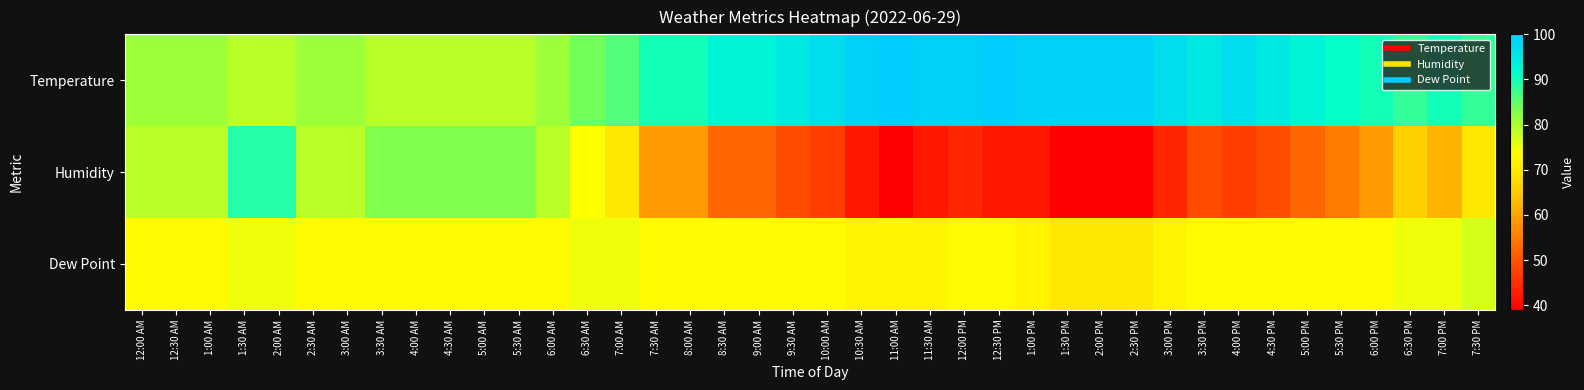

Reading left to right, transcribe all the data shown in this chart.

Temperature: 12:00 AM=81	12:30 AM=81	1:00 AM=81	1:30 AM=79	2:00 AM=79	2:30 AM=81	3:00 AM=81	3:30 AM=79	4:00 AM=79	4:30 AM=79	5:00 AM=79	5:30 AM=79	6:00 AM=81	6:30 AM=84	7:00 AM=86	7:30 AM=90	8:00 AM=90	8:30 AM=93	9:00 AM=93	9:30 AM=95	10:00 AM=97	10:30 AM=99	11:00 AM=100	11:30 AM=99	12:00 PM=99	12:30 PM=100	1:00 PM=99	1:30 PM=99	2:00 PM=99	2:30 PM=99	3:00 PM=97	3:30 PM=95	4:00 PM=97	4:30 PM=95	5:00 PM=93	5:30 PM=91	6:00 PM=90	6:30 PM=88	7:00 PM=90	7:30 PM=88
Humidity: 12:00 AM=79	12:30 AM=79	1:00 AM=79	1:30 AM=89	2:00 AM=89	2:30 AM=79	3:00 AM=79	3:30 AM=83	4:00 AM=83	4:30 AM=83	5:00 AM=83	5:30 AM=83	6:00 AM=79	6:30 AM=74	7:00 AM=70	7:30 AM=59	8:00 AM=59	8:30 AM=52	9:00 AM=52	9:30 AM=49	10:00 AM=47	10:30 AM=42	11:00 AM=39	11:30 AM=42	12:00 PM=44	12:30 PM=42	1:00 PM=42	1:30 PM=39	2:00 PM=39	2:30 PM=39	3:00 PM=44	3:30 PM=49	4:00 PM=47	4:30 PM=49	5:00 PM=52	5:30 PM=55	6:00 PM=59	6:30 PM=66	7:00 PM=62	7:30 PM=70
Dew Point: 12:00 AM=73	12:30 AM=73	1:00 AM=73	1:30 AM=75	2:00 AM=75	2:30 AM=73	3:00 AM=73	3:30 AM=73	4:00 AM=73	4:30 AM=73	5:00 AM=73	5:30 AM=73	6:00 AM=73	6:30 AM=75	7:00 AM=75	7:30 AM=73	8:00 AM=73	8:30 AM=73	9:00 AM=73	9:30 AM=73	10:00 AM=73	10:30 AM=72	11:00 AM=72	11:30 AM=72	12:00 PM=73	12:30 PM=73	1:00 PM=72	1:30 PM=70	2:00 PM=70	2:30 PM=70	3:00 PM=72	3:30 PM=73	4:00 PM=73	4:30 PM=73	5:00 PM=73	5:30 PM=73	6:00 PM=73	6:30 PM=75	7:00 PM=75	7:30 PM=77